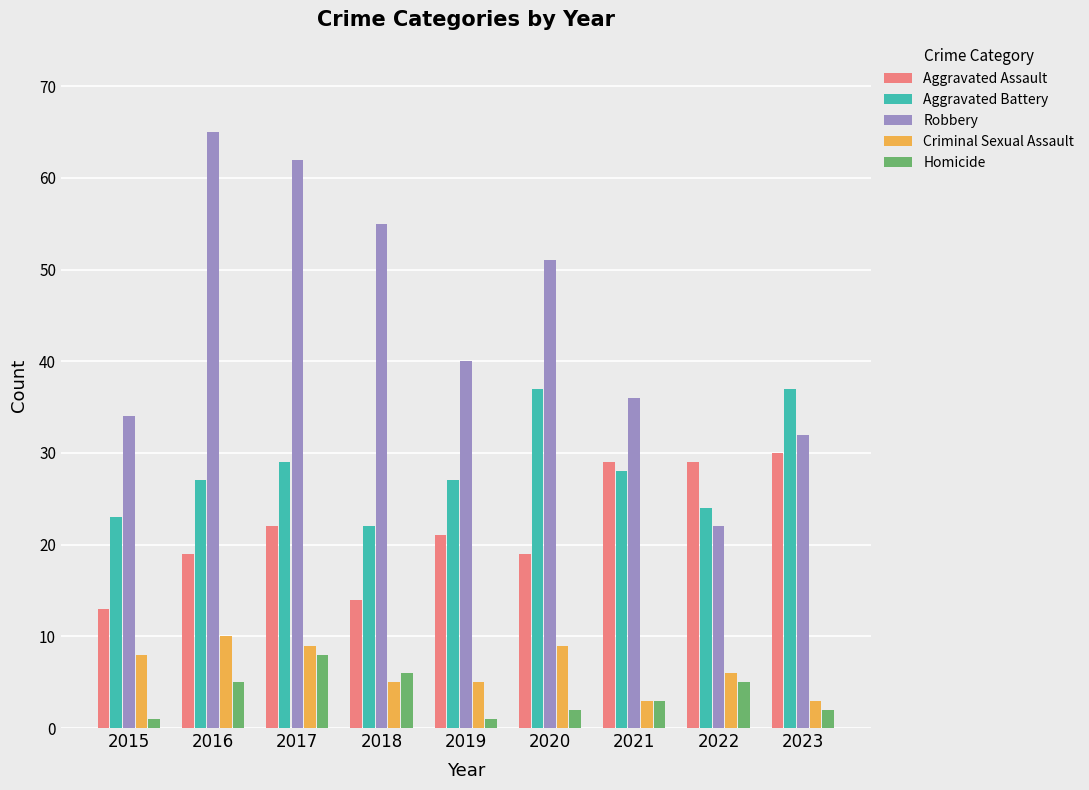

What is the value of the Aggravated Assault bar at the 5th from the left?

21